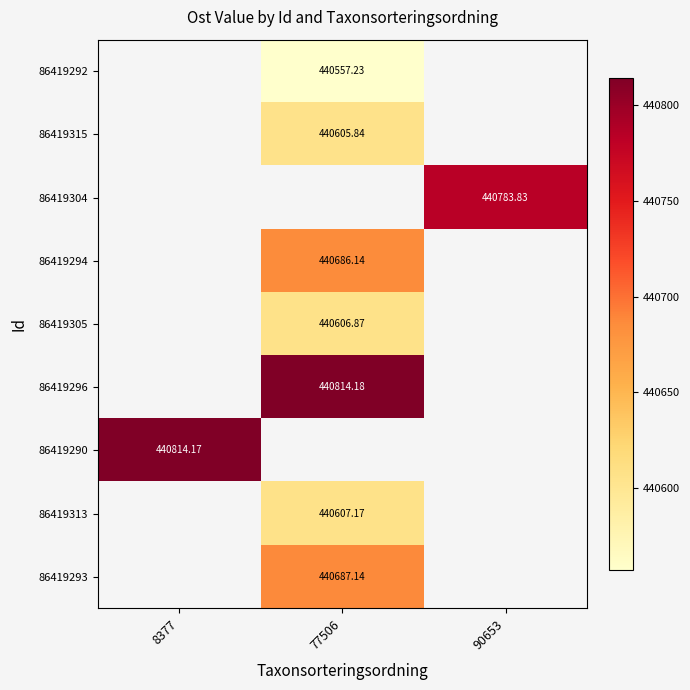

Rank the categories by 86419315 value from highest to lowest.

8377, 77506, 90653